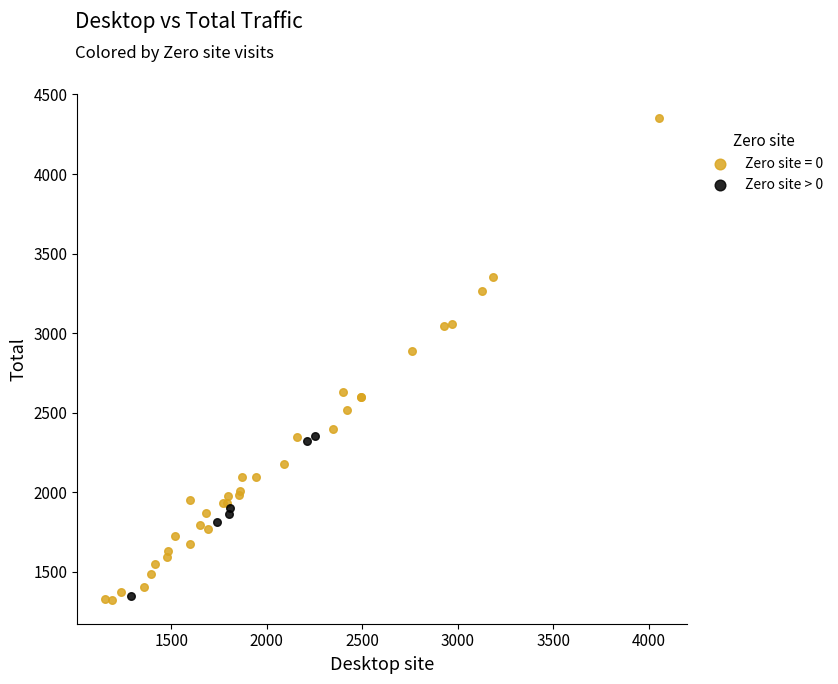

Which series contains the highest Y value?

Zero site = 0